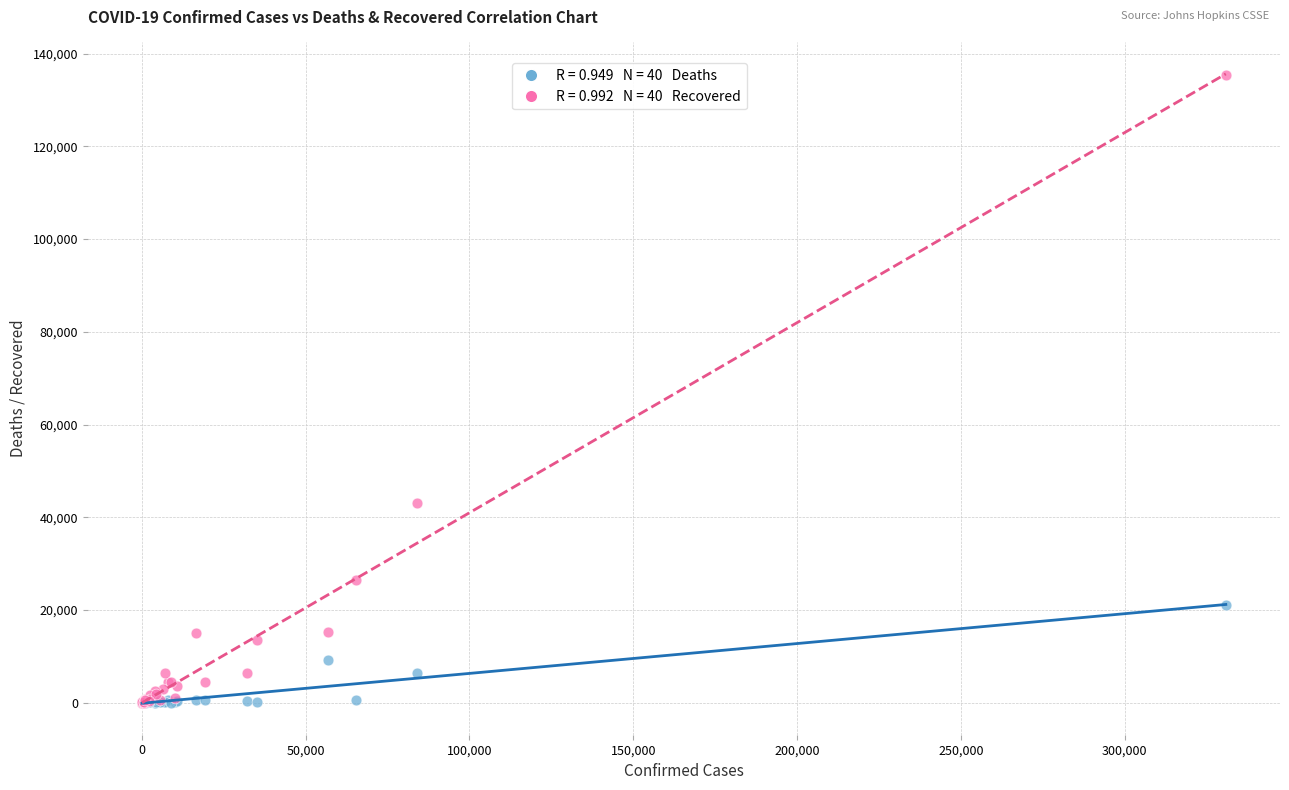

Across all series, what Y value is closest to 67715?

42988